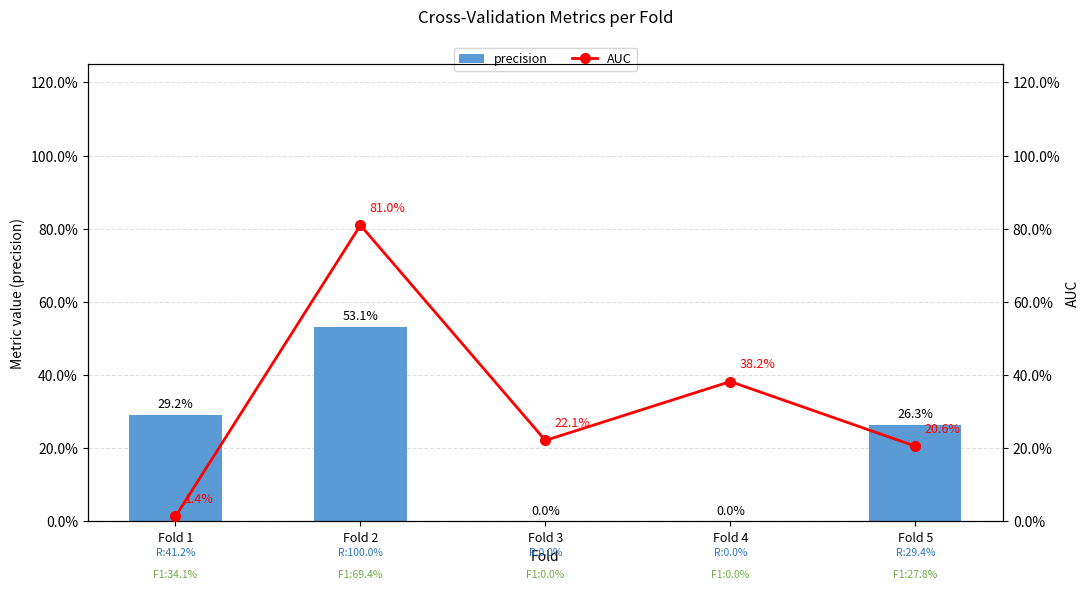

At how many categories does at least one series exceed 0?

5